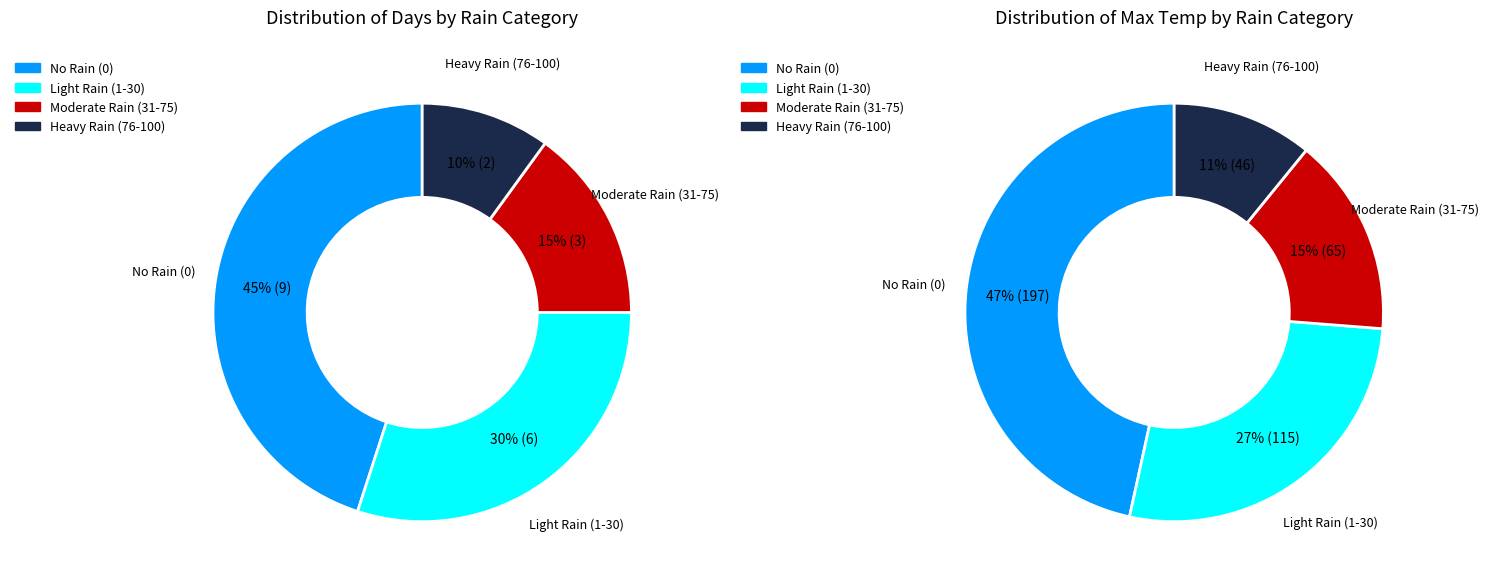

Does any single category account for the majority?

No